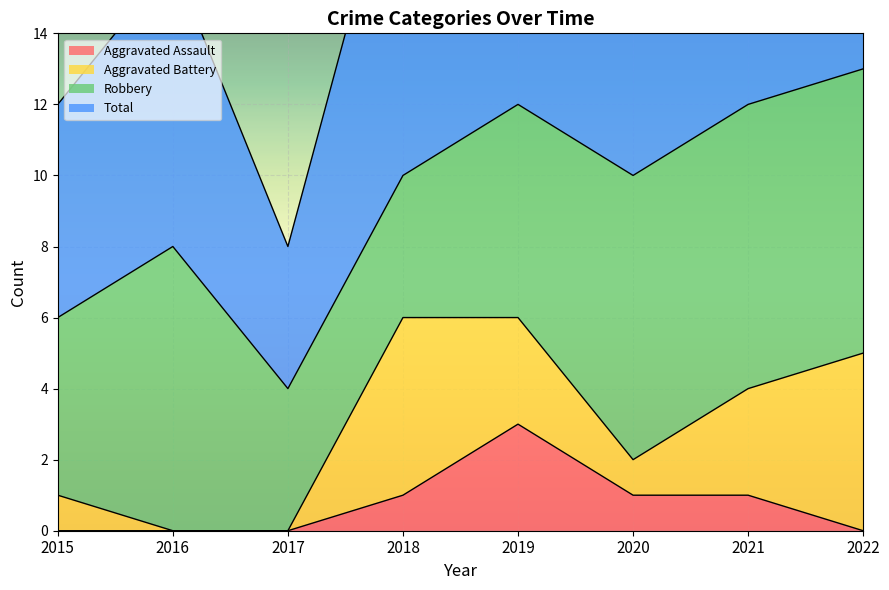

Between 2016 and 2019, which series saw the biggest shift?

Total